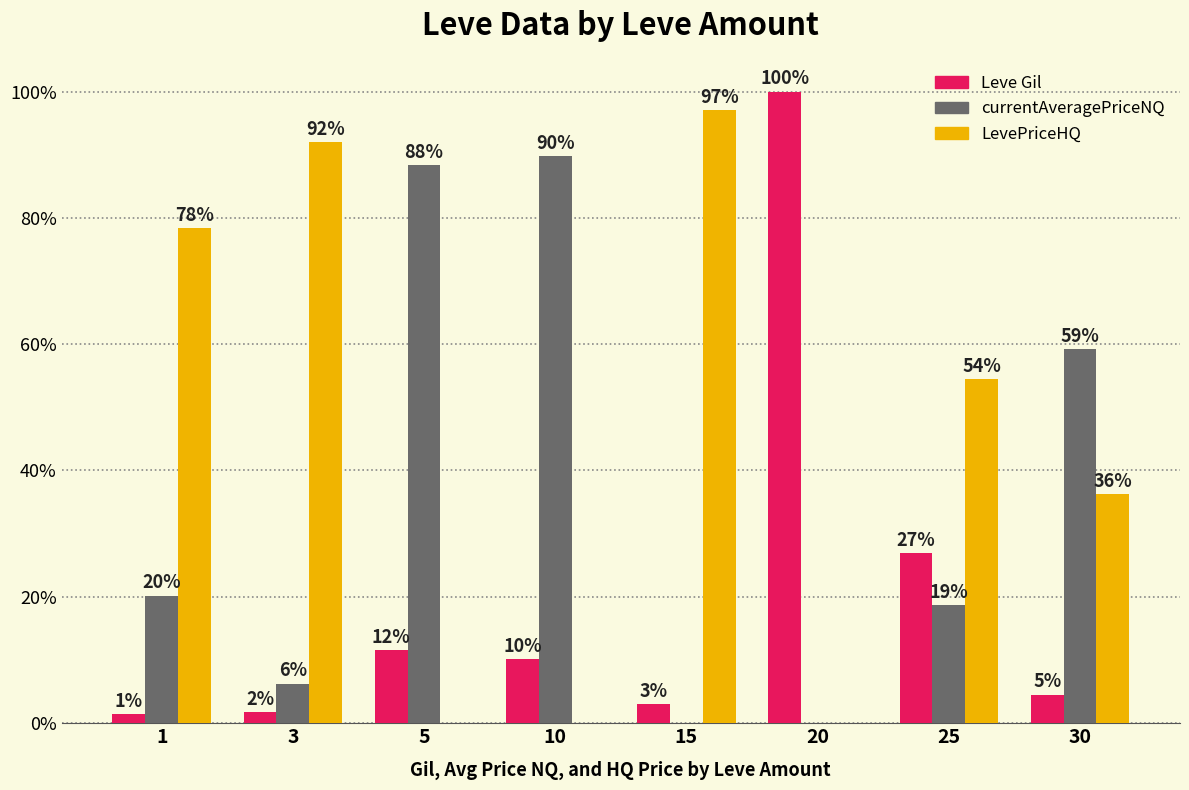

Reading left to right, list all the values displayed in this chart.

Leve Gil: 1.5	1.7	11.6	10.2	3.0	100.0	26.9	4.5
currentAveragePriceNQ: 20.2	6.3	88.4	89.8	0.0	0.0	18.7	59.3
LevePriceHQ: 78.4	92.0	0.0	0.0	97.0	0.0	54.4	36.2